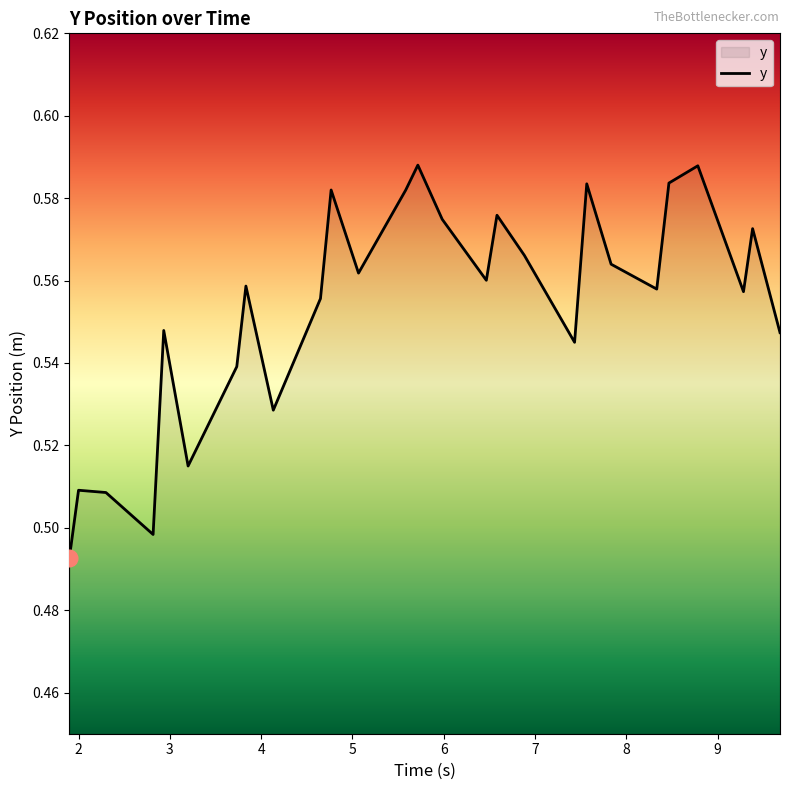

Rank the categories by value from highest to lowest.

5.716666667, 8.783333333, 8.466666667, 7.566666667, 4.766666667, 5.583333333, 6.583333333, 5.983333333, 9.383333333, 6.883333333, 7.833333333, 5.066666667, 6.466666667, 3.833333333, 8.333333333, 9.283333333, 4.65, 2.933333333, 9.683333333, 7.433333333, 3.733333333, 4.133333333, 3.2, 2.0, 2.3, 2.816666667, 1.9